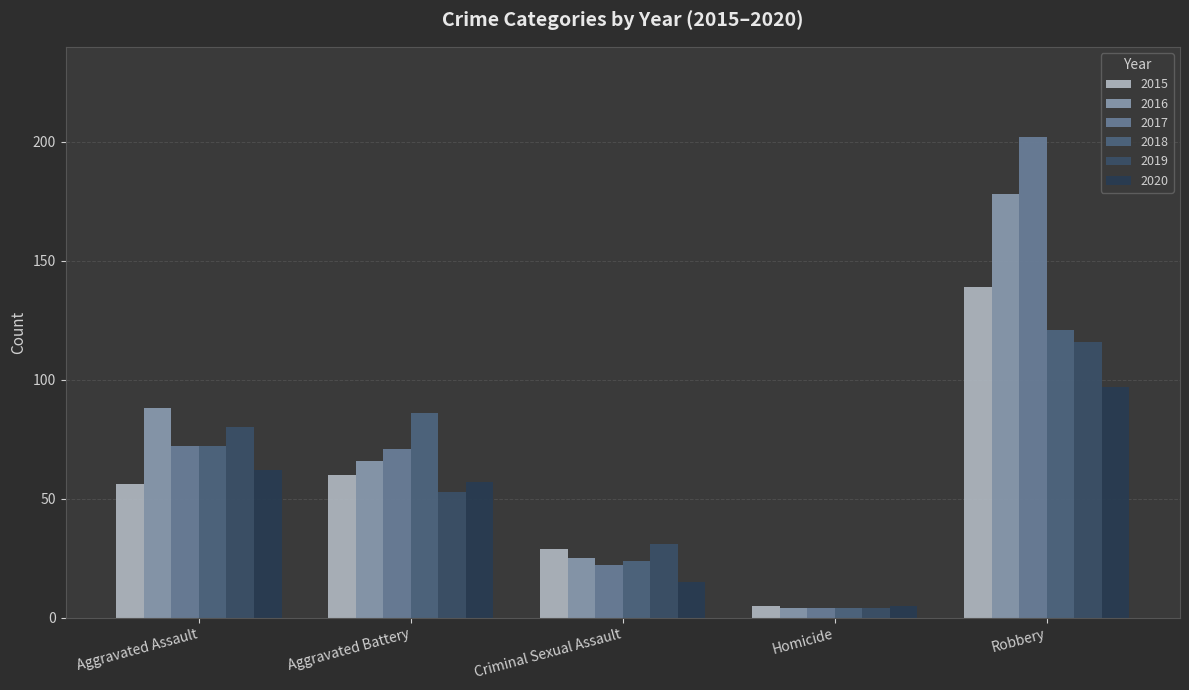

Which series has the largest range (max minus min)?

2017